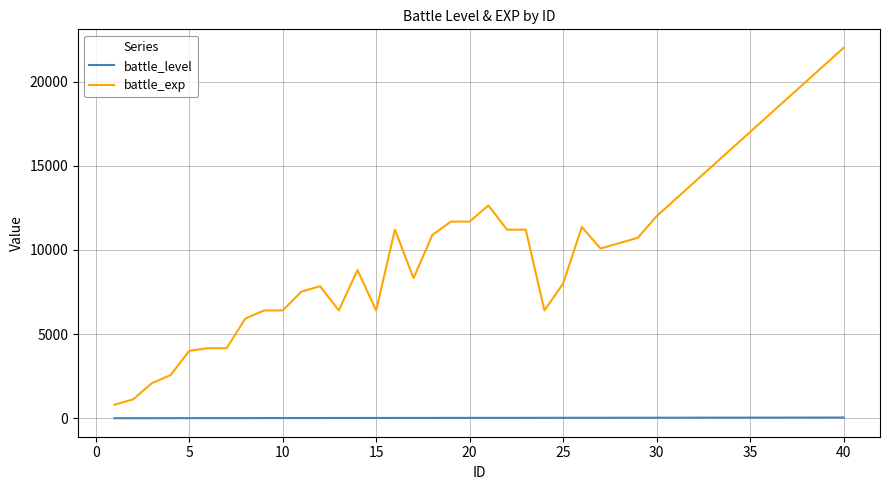

What is the maximum value shown in the chart?

22000